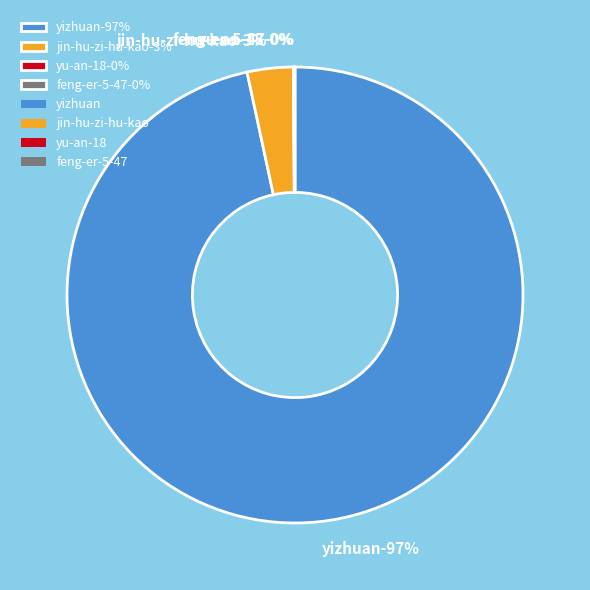

Which slice is the smallest?

yu-an-18